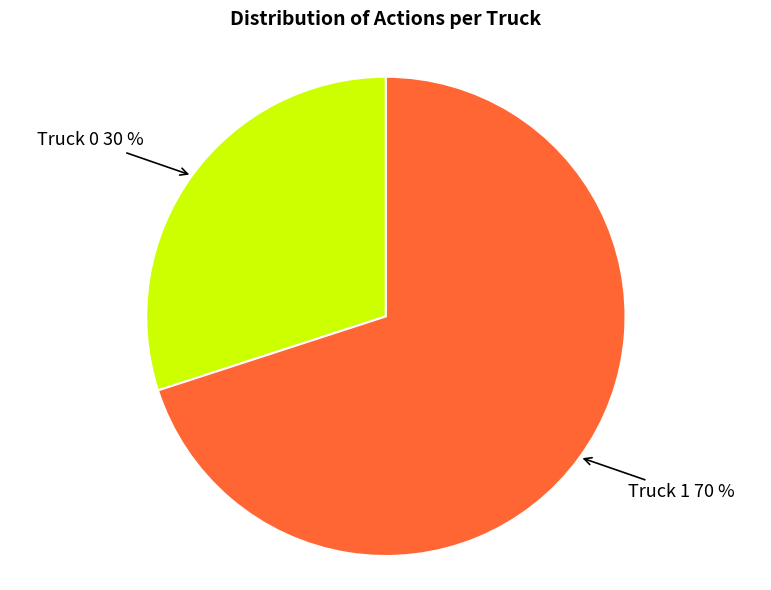

Is there any slice that represents more than half of the pie?

Yes